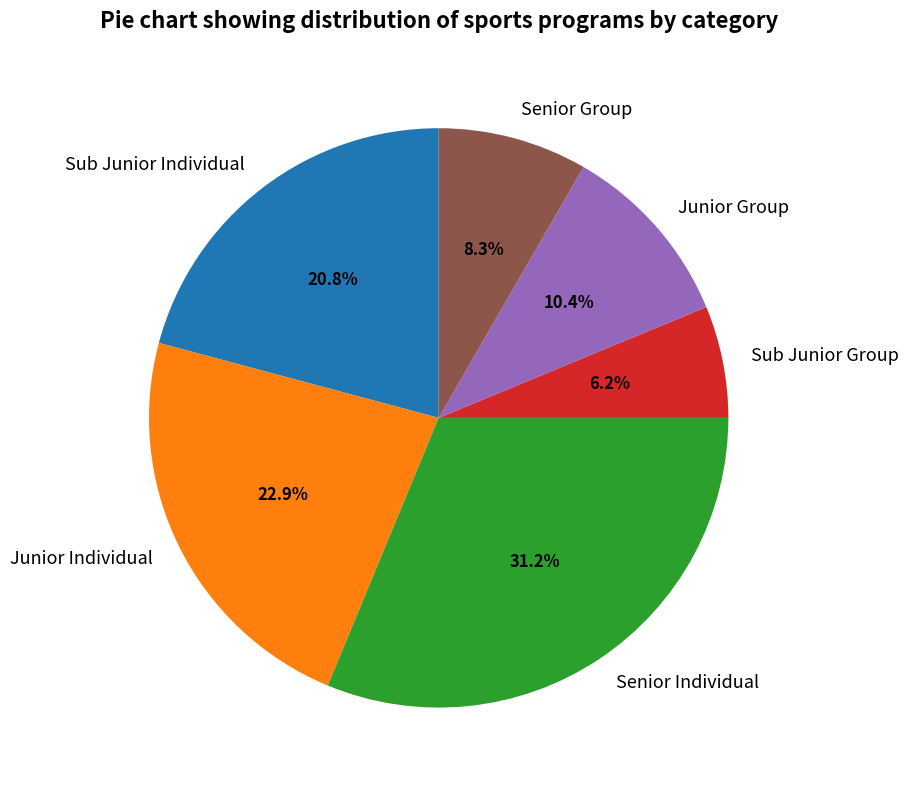

What is the ratio of the value at Junior Individual to the value at Junior Group?

2.2